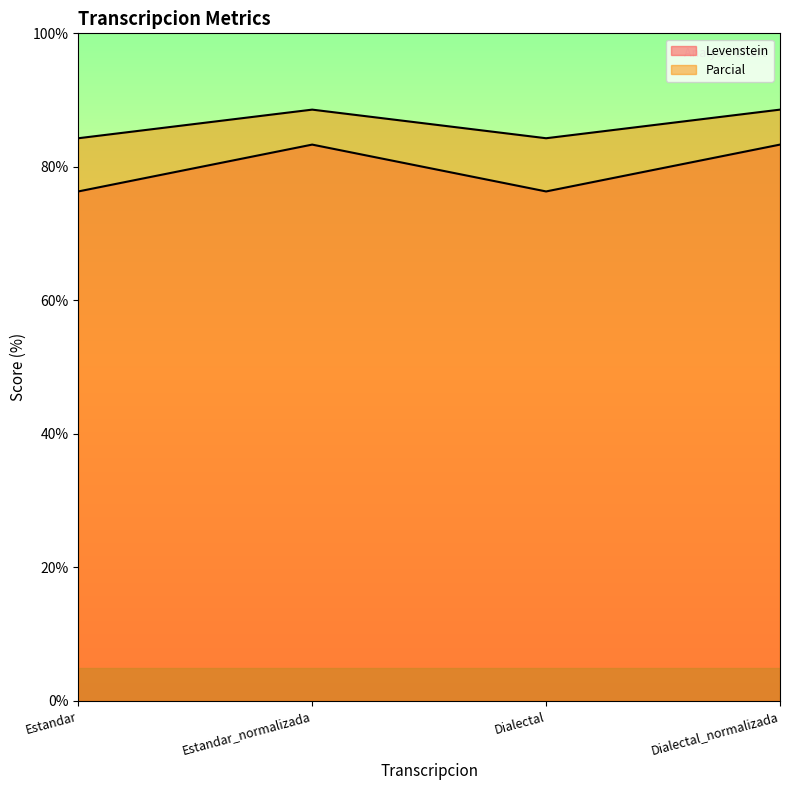

How many series are shown in this chart?

2